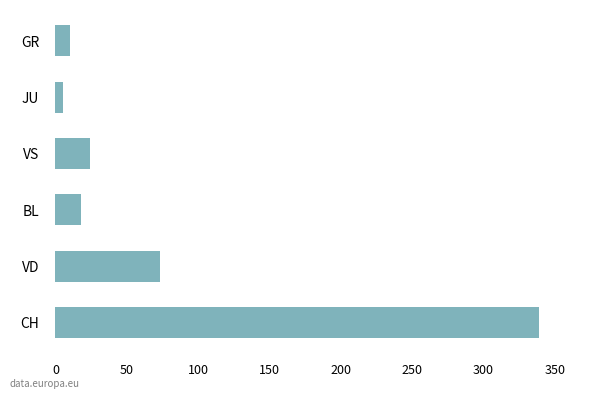

What is the ratio of the value at BL to the value at GR?

1.8